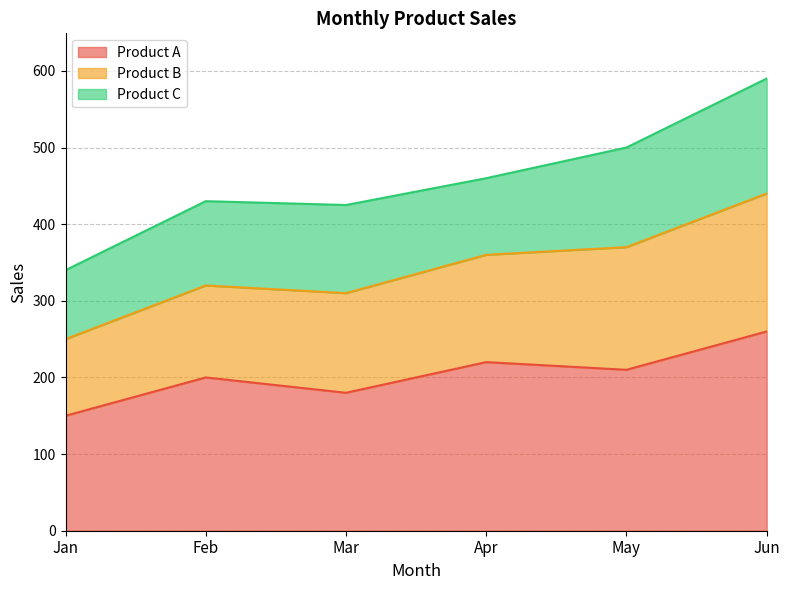

Where is the first local maximum for Product B?

Feb